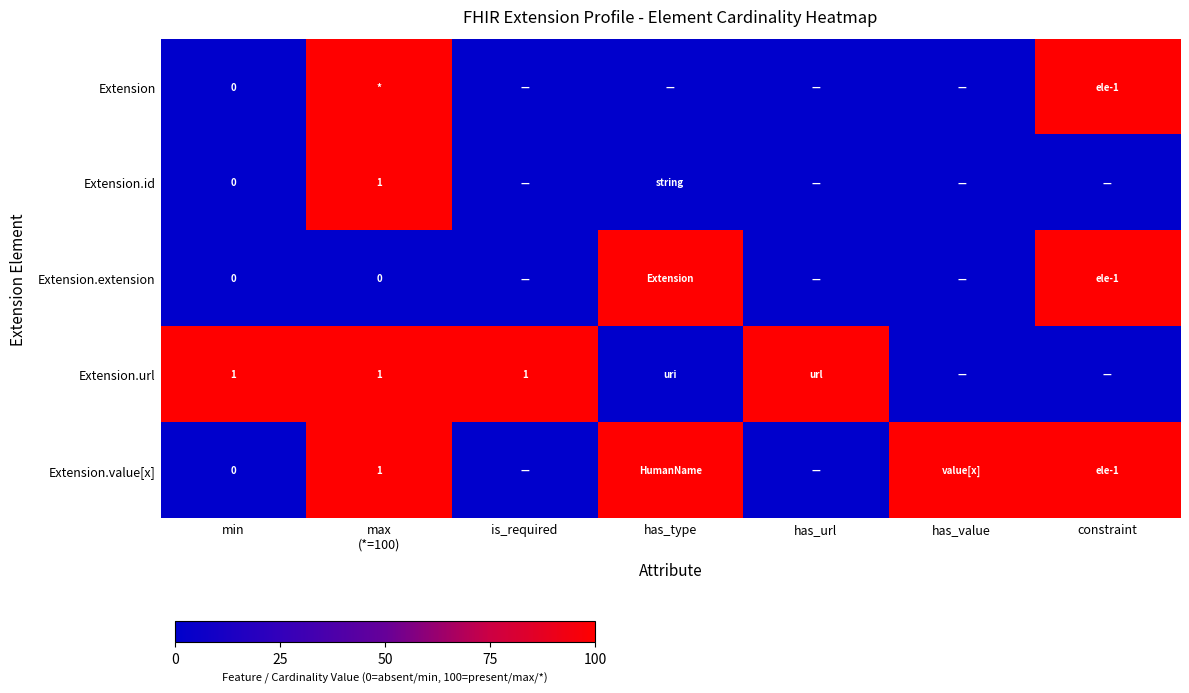

How many values in Extension.extension are above zero?

2